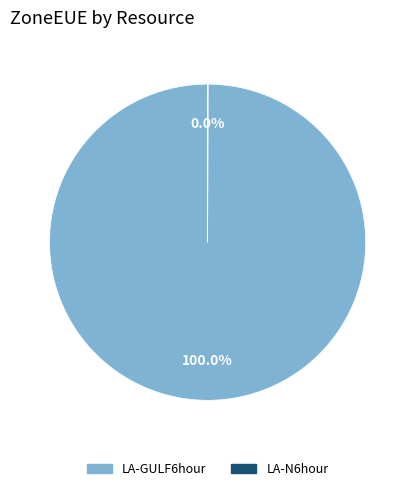

Is there any slice that represents more than half of the pie?

Yes